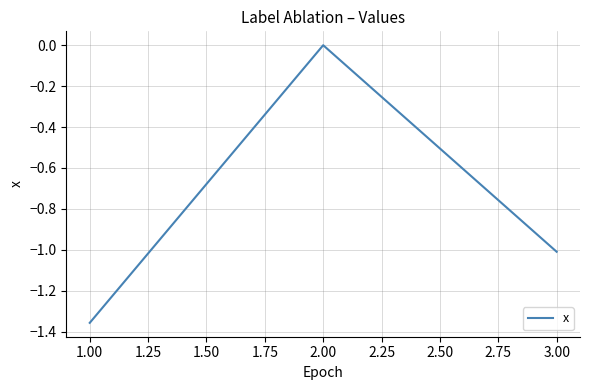

The value at 3.00 is -0.6. True or false?

False